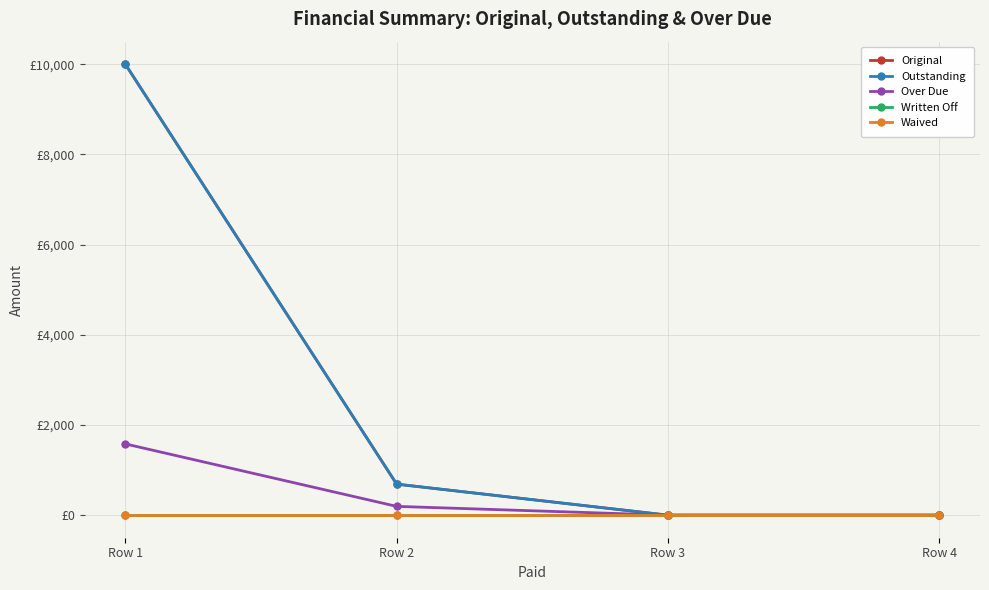

Is this an area chart (filled region under the line)?

No